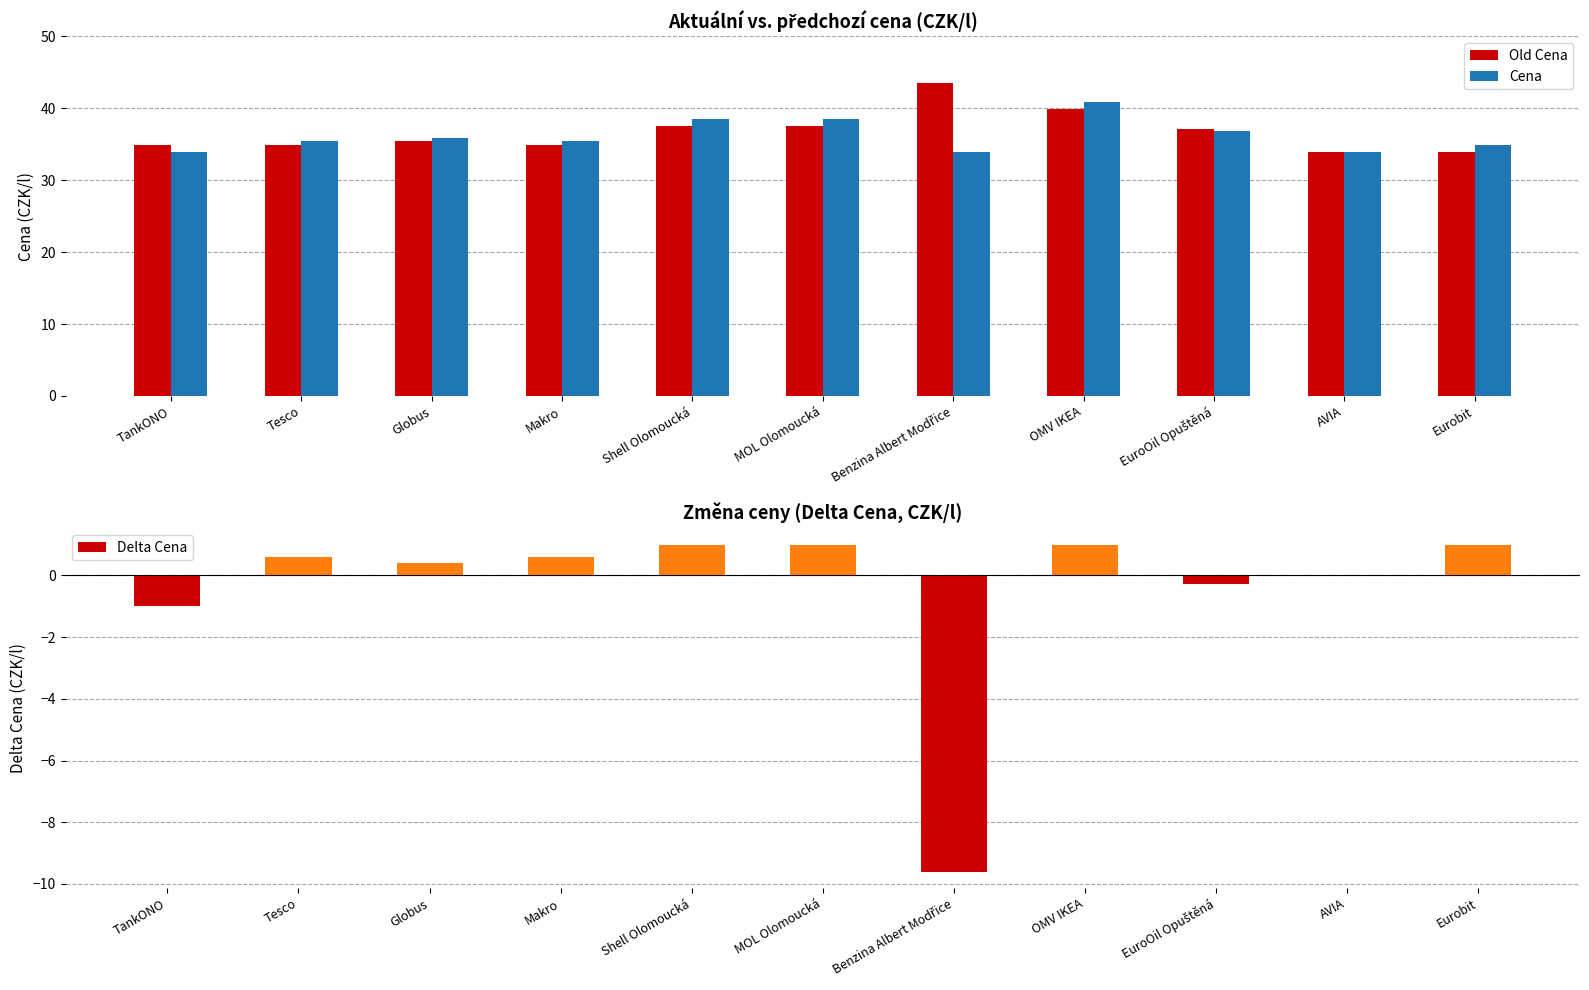

Reading right to left, what are all the values shown in this chart?

Old Cena: Eurobit=33.9	AVIA=33.9	EuroOil Opuštěná=37.2	OMV IKEA=39.9	Benzina Albert Modřice=43.5	MOL Olomoucká=37.5	Shell Olomoucká=37.5	Makro=34.9	Globus=35.5	Tesco=34.9	TankONO=34.9
Cena: Eurobit=34.9	AVIA=33.9	EuroOil Opuštěná=36.9	OMV IKEA=40.9	Benzina Albert Modřice=33.9	MOL Olomoucká=38.5	Shell Olomoucká=38.5	Makro=35.5	Globus=35.9	Tesco=35.5	TankONO=33.9
Delta Cena: Eurobit=1.0	AVIA=0.0	EuroOil Opuštěná=-0.3	OMV IKEA=1.0	Benzina Albert Modřice=-9.6	MOL Olomoucká=1.0	Shell Olomoucká=1.0	Makro=0.6	Globus=0.4	Tesco=0.6	TankONO=-1.0